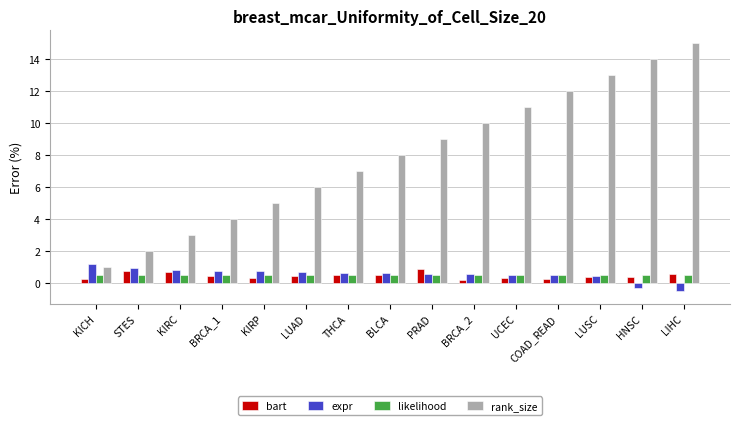

Between STES and LUAD, which series saw the biggest shift?

rank_size